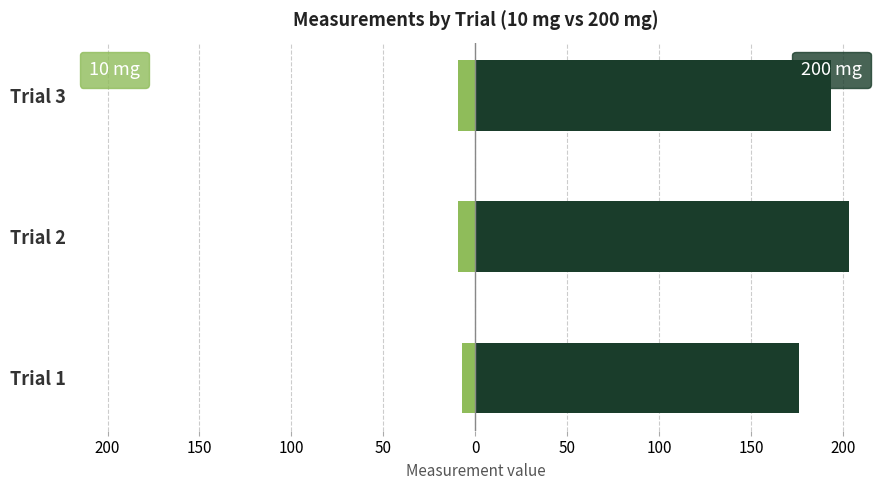

Rank the series by their maximum value, from lowest to highest.

10, 200